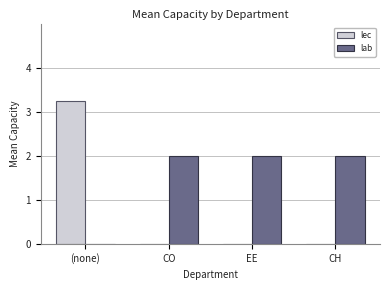

What is the total value across all series at CH?

2.0